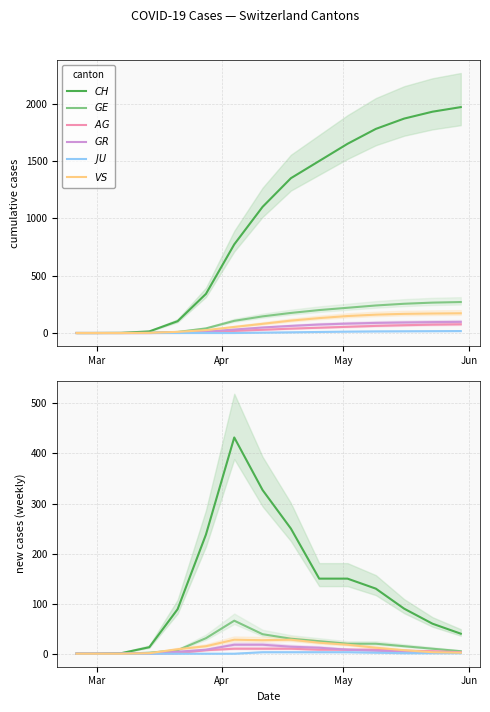

True or false: $VS$ and $GE$ cross at least once.

True